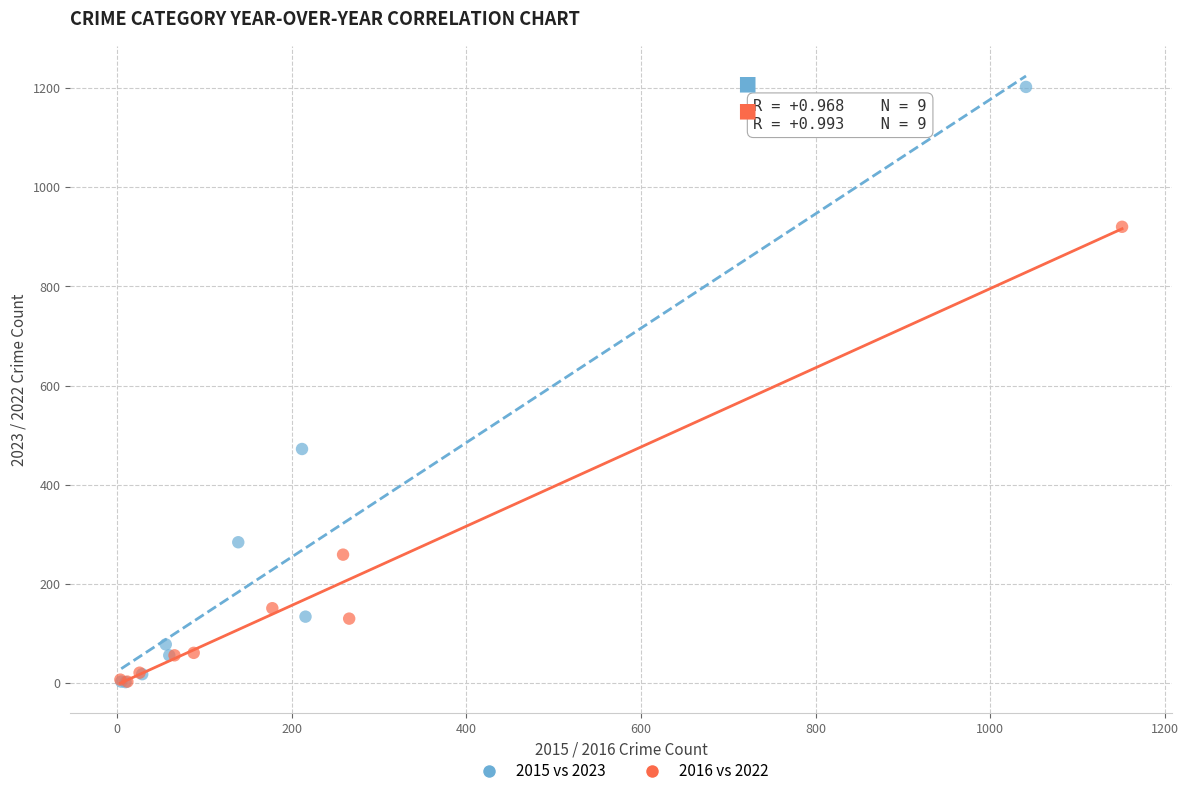

Which series reaches the maximum Y coordinate?

2015 vs 2023